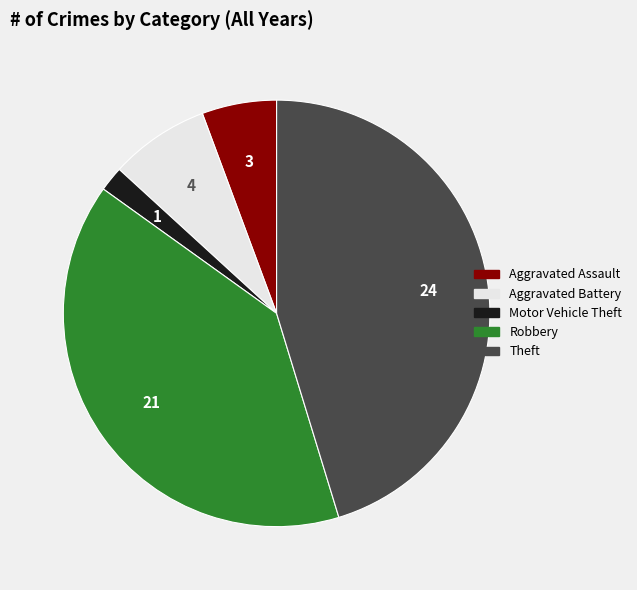

What is the largest slice in the pie chart?

Theft